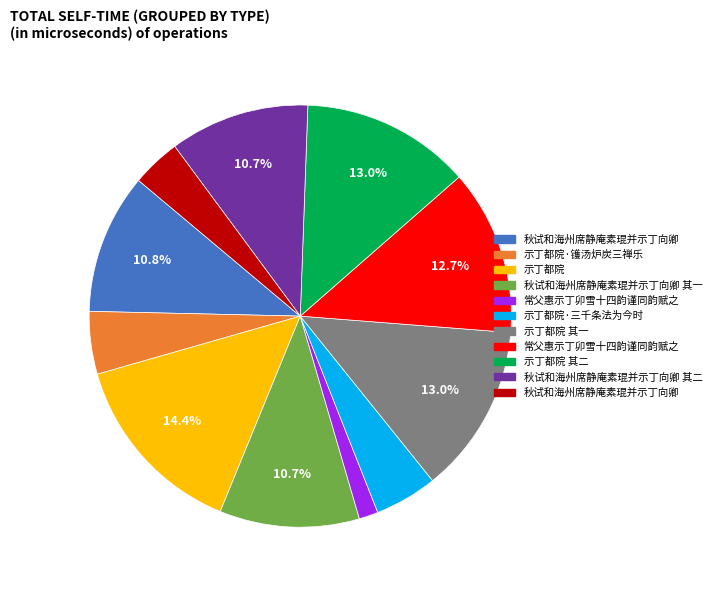

Does any single category account for the majority?

No